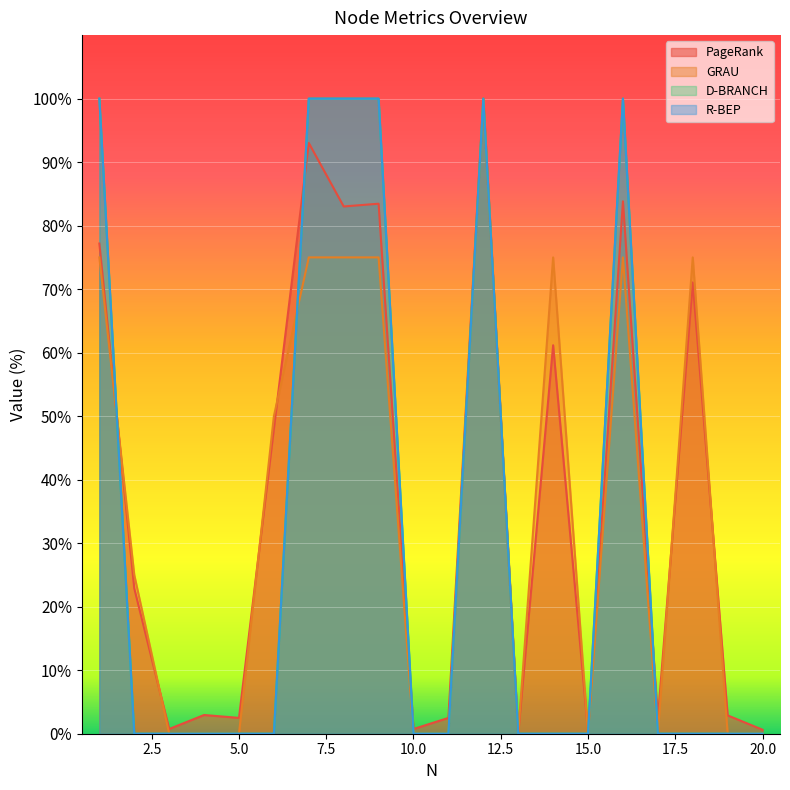

Does the chart display data point markers on the line(s)?

No